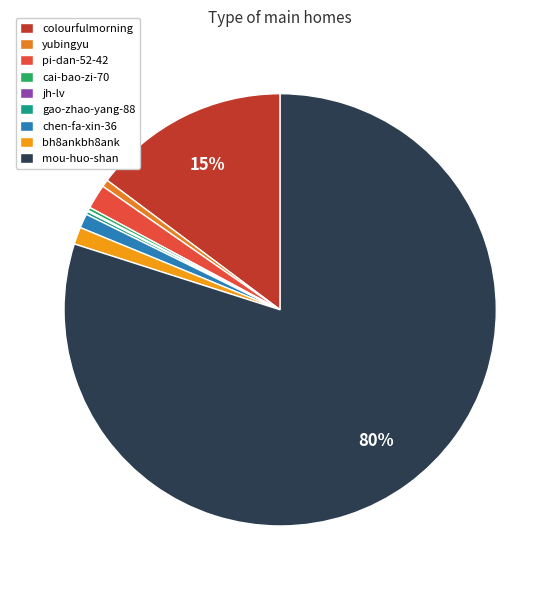

The colourfulmorning slice represents 15% of the pie. True or false?

True